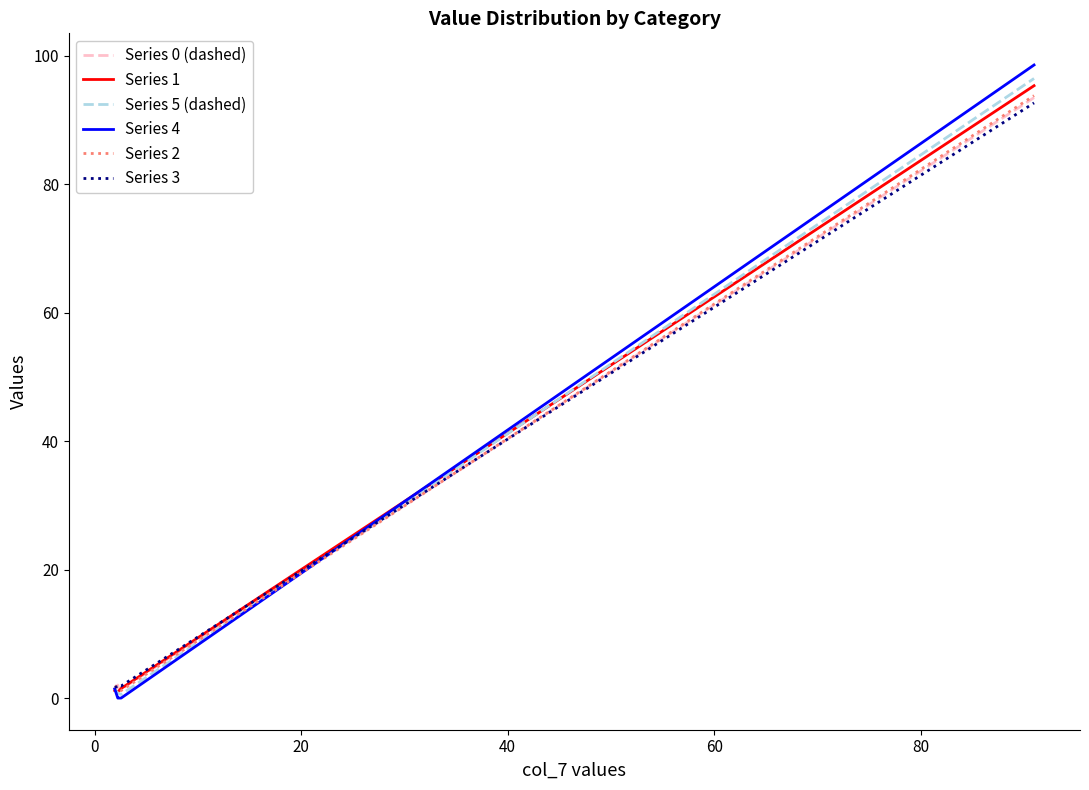

What is the greatest value displayed?

98.6